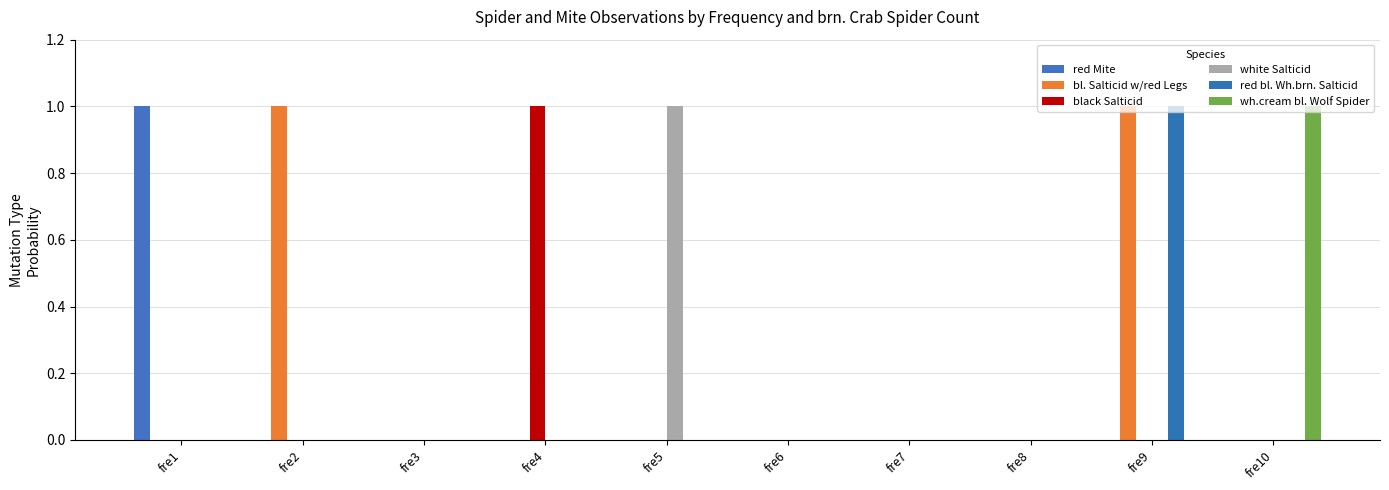

Reading left to right, list all the values displayed in this chart.

red Mite: 1	0	0	0	0	0	0	0	0	0
bl. Salticid w/red Legs: 0	1	0	0	0	0	0	0	1	0
black Salticid: 0	0	0	1	0	0	0	0	0	0
white Salticid: 0	0	0	0	1	0	0	0	0	0
red bl. Wh.brn. Salticid: 0	0	0	0	0	0	0	0	1	0
wh.cream bl. Wolf Spider: 0	0	0	0	0	0	0	0	0	1